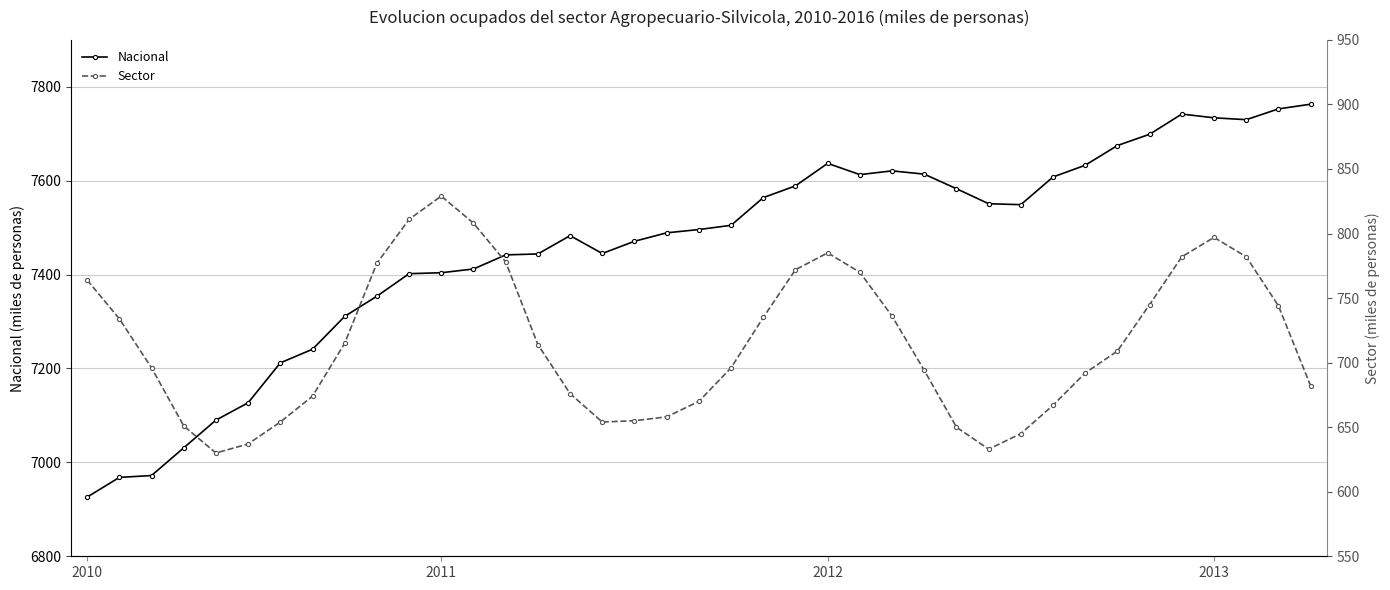

True or false: Sector and Nacional cross at least once.

False